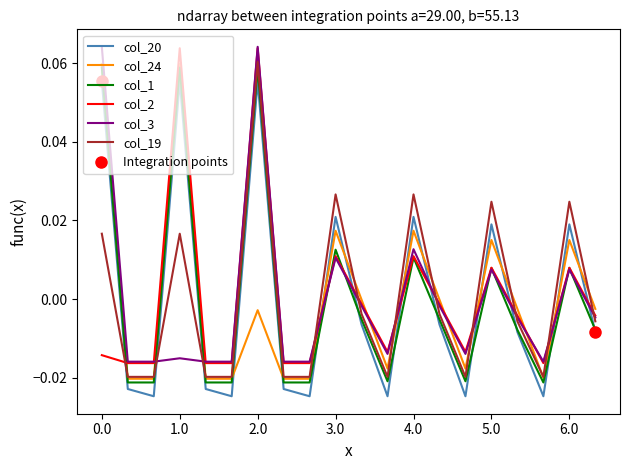

What are all the series names shown in the legend?

col_20, col_24, col_1, col_2, col_3, col_19